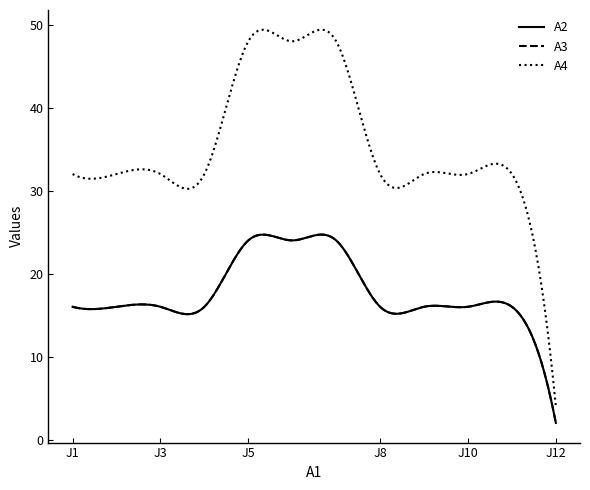

Rank the series by their maximum value, from lowest to highest.

A2, A3, A4